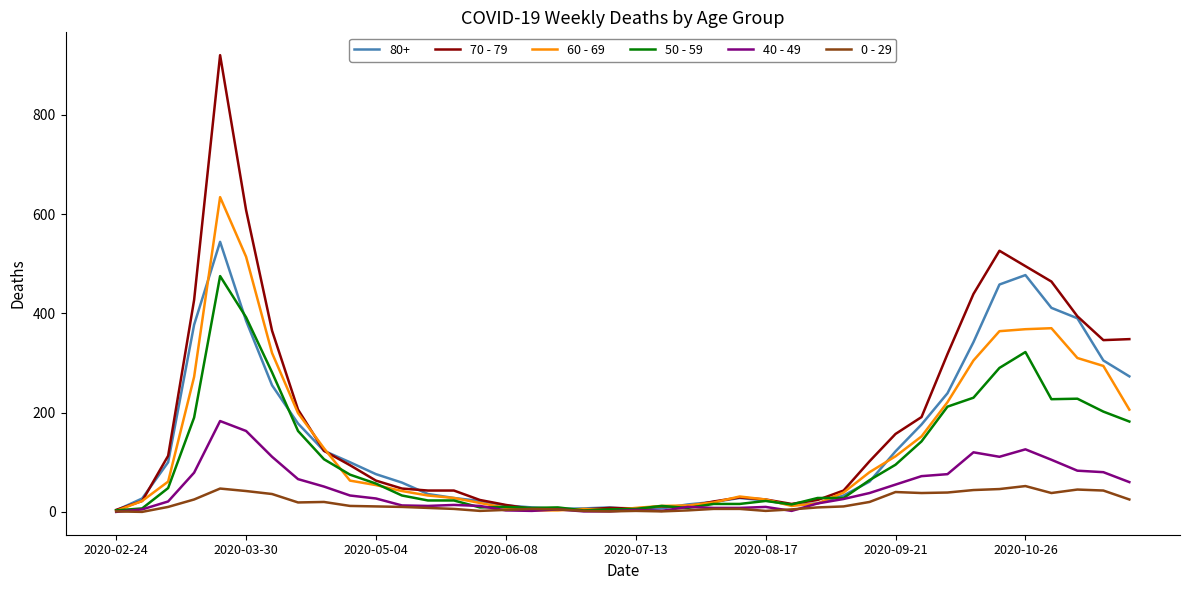

Does the chart have visible grid lines?

No